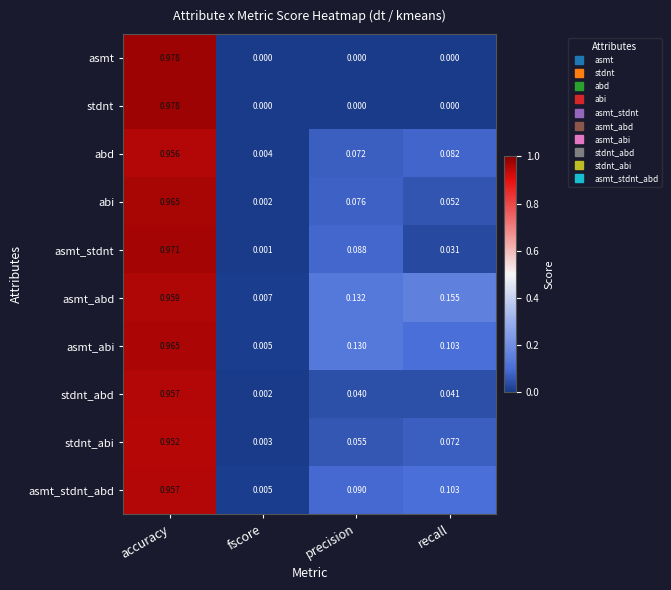

Between fscore and recall, which series saw the biggest shift?

asmt_abd